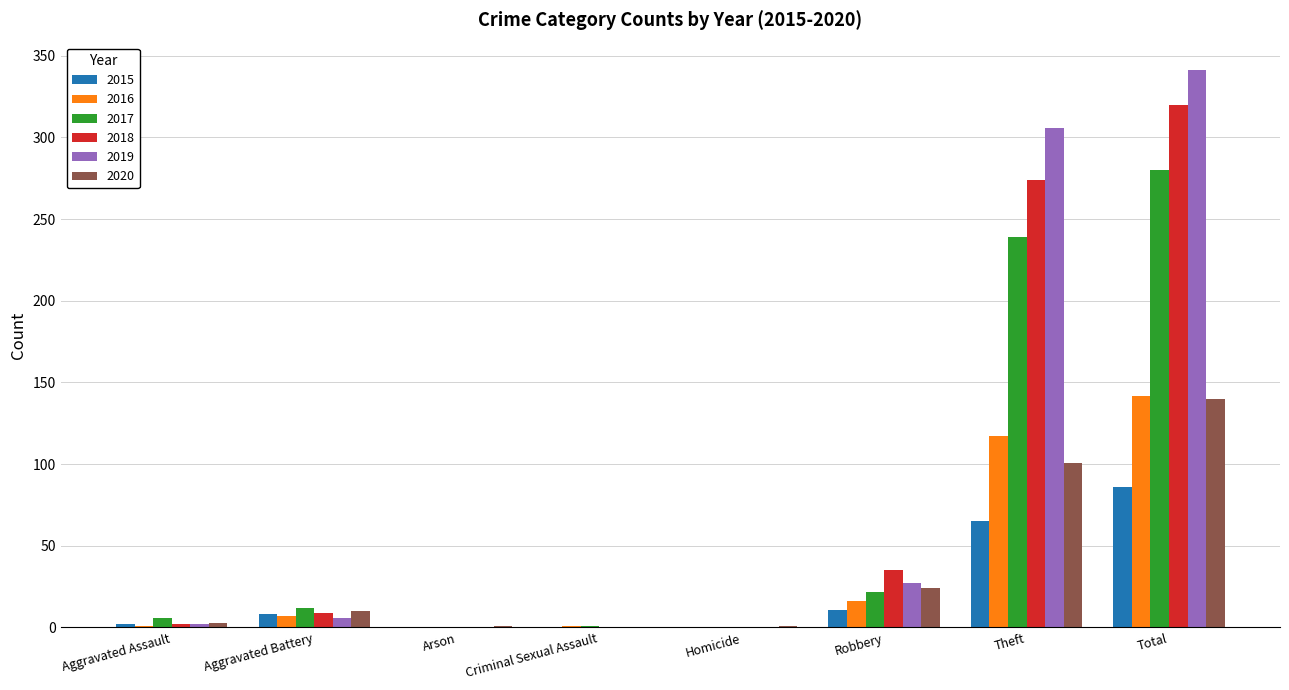

Is it true that 2016 equals 117 at Theft?

True